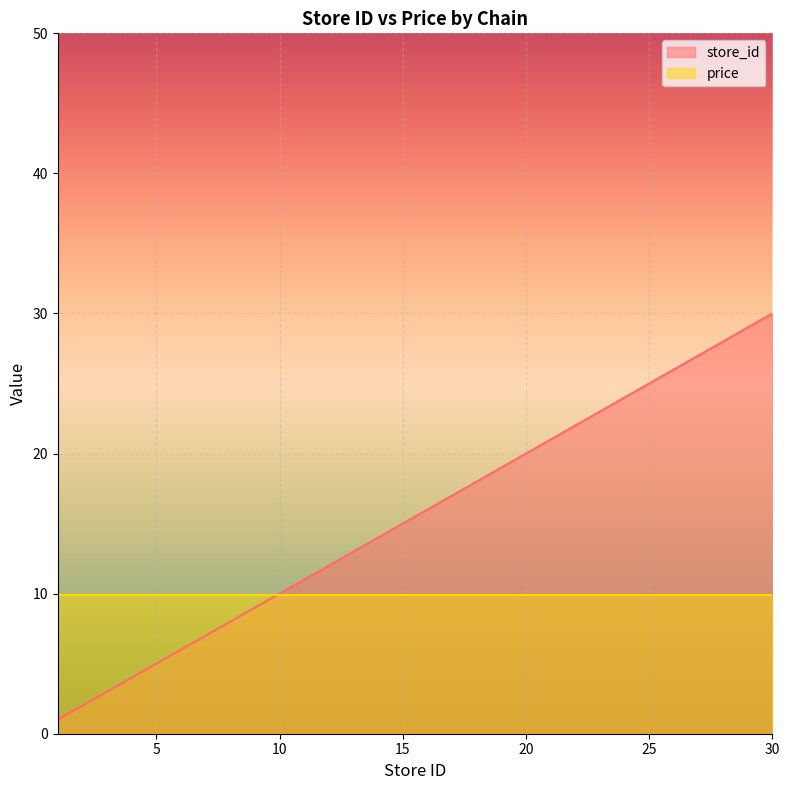

What is the spread (max minus min) of values at 30?

20.1